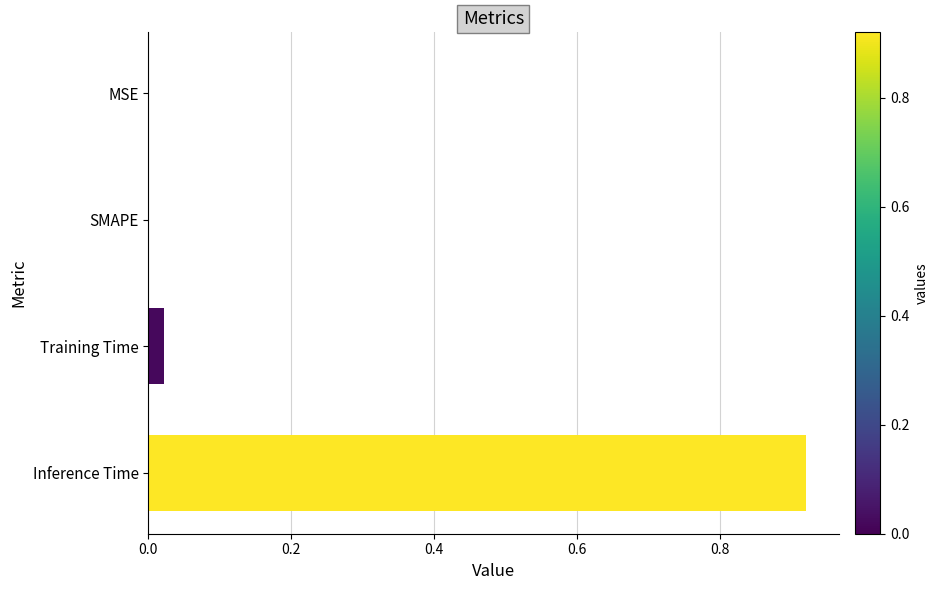

Which label corresponds to the largest value in the chart?

Inference Time